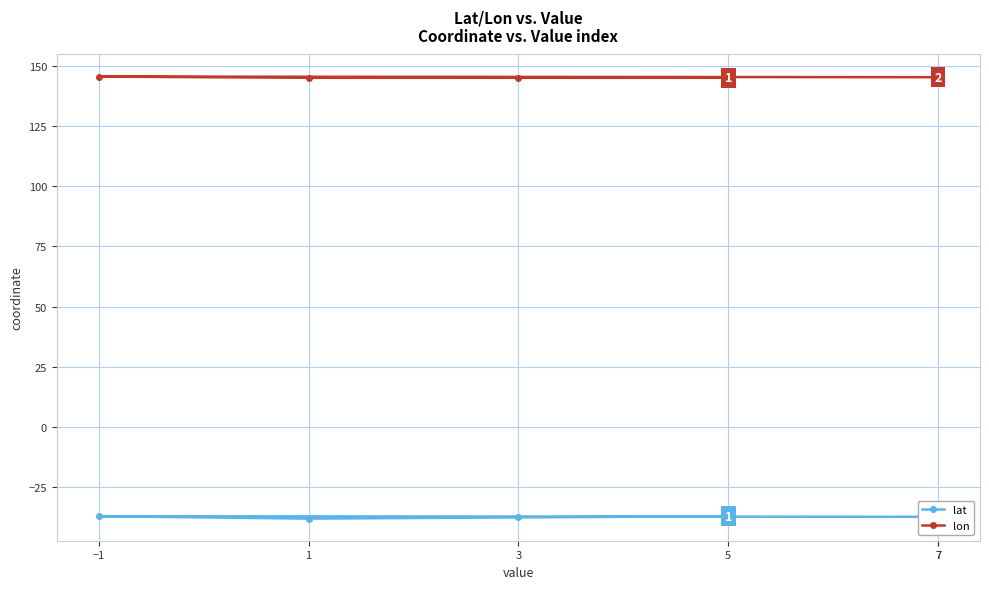

The value of lat at −1 is -37.0. True or false?

True